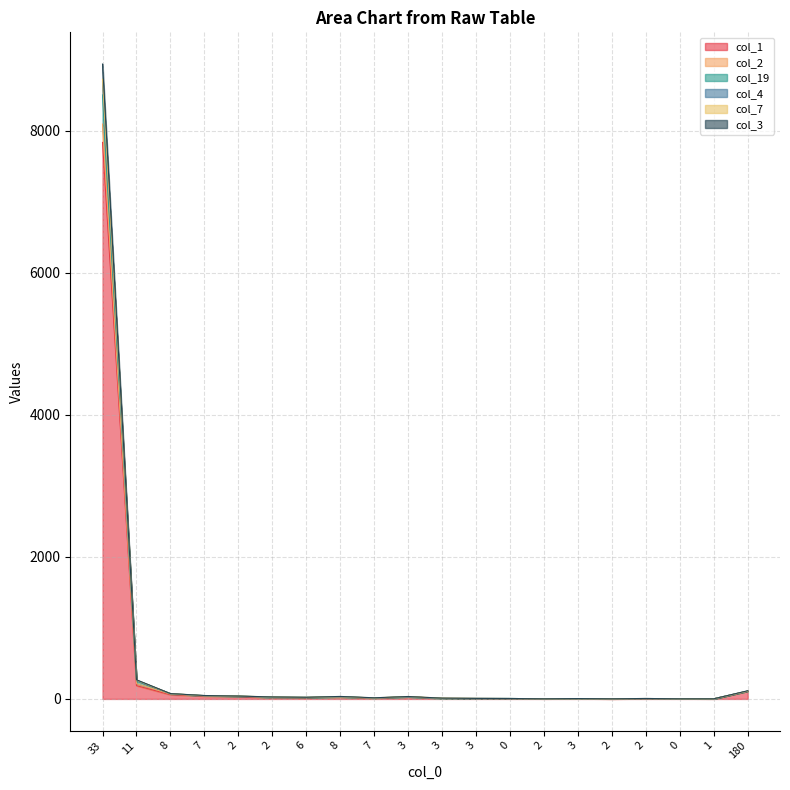

Does the chart have visible grid lines?

Yes